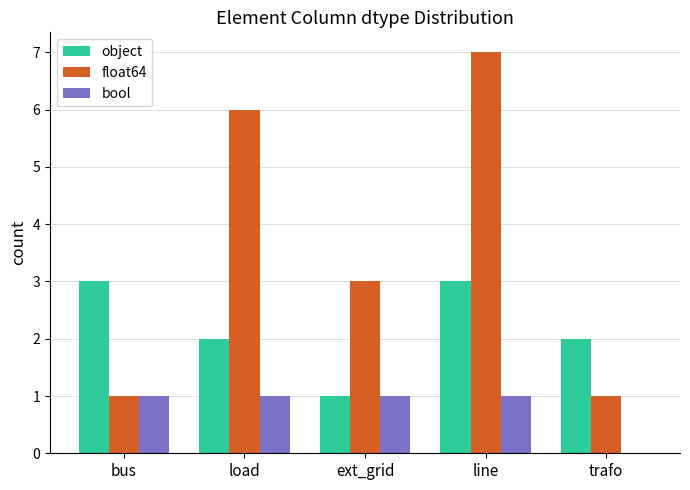

What is the sum of all bool values?

4